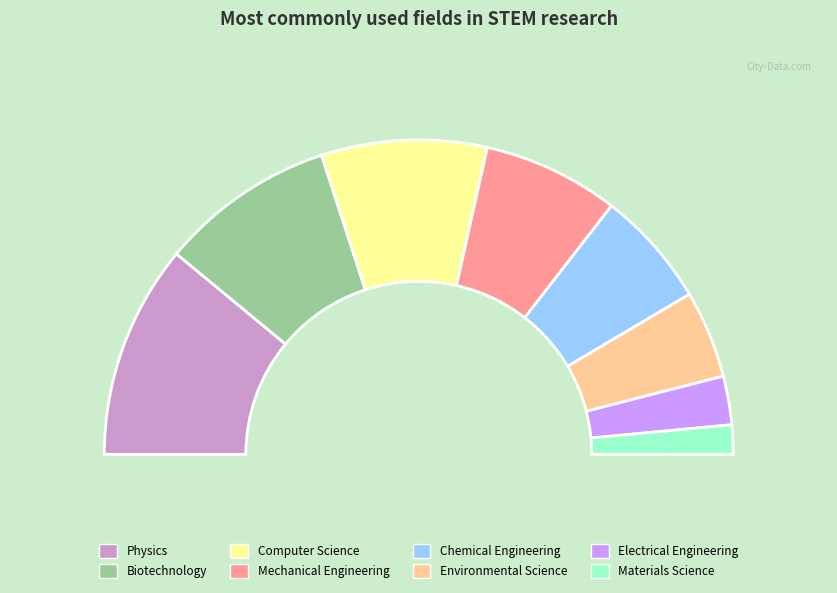

True or false: Biotechnology accounts for 5% of the total.

False